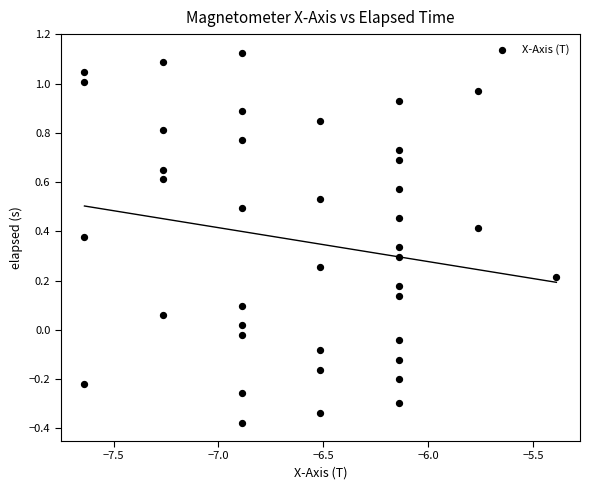

What is the range of X values (max minus min)?

2.2